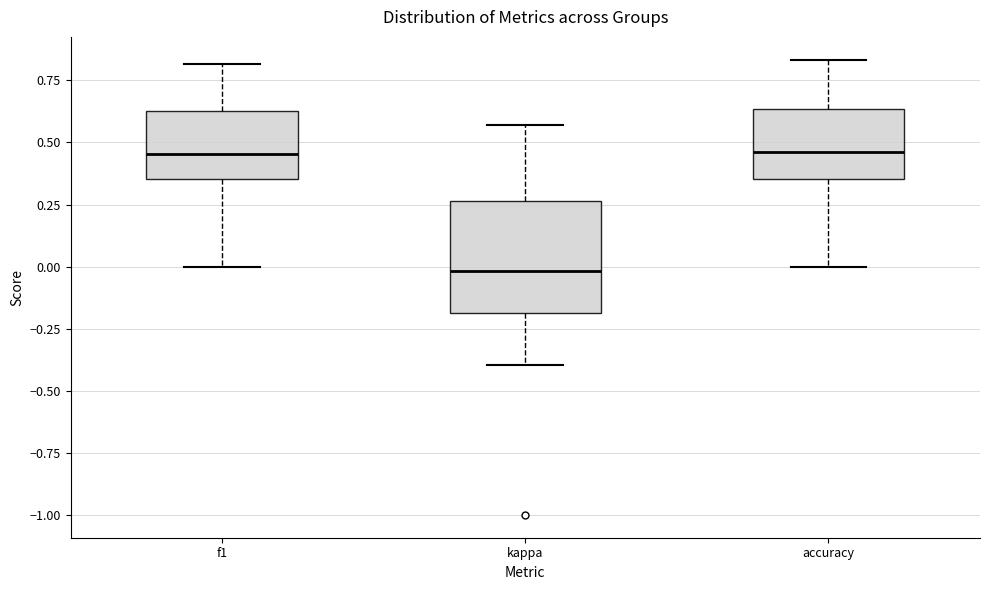

Reading left to right, transcribe this box plot: for each box, give where its median line is, the range the box spans, and where its two whiskers end, as read against the y-axis. The values are not printed on the chart, so give them approximately, as read against the axis.

f1: median 0.45, box 0.35 to 0.65, whiskers 0.00 to 0.80
kappa: median 0.00, box -0.20 to 0.25, whiskers -0.40 to 0.55
accuracy: median 0.45, box 0.35 to 0.65, whiskers 0.00 to 0.85